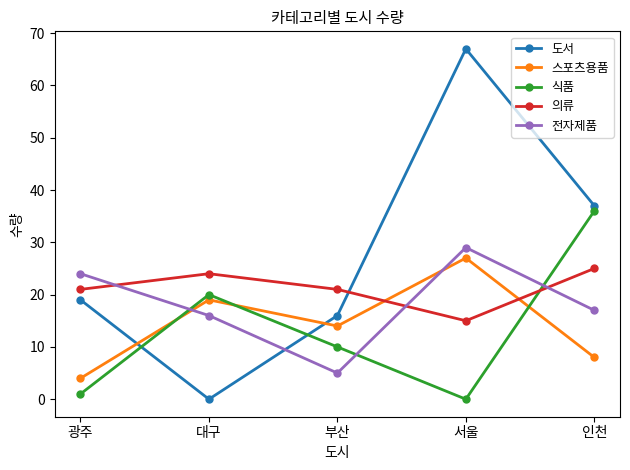

Which series ends up on top after the final intersection of 전자제품 and 도서?

도서